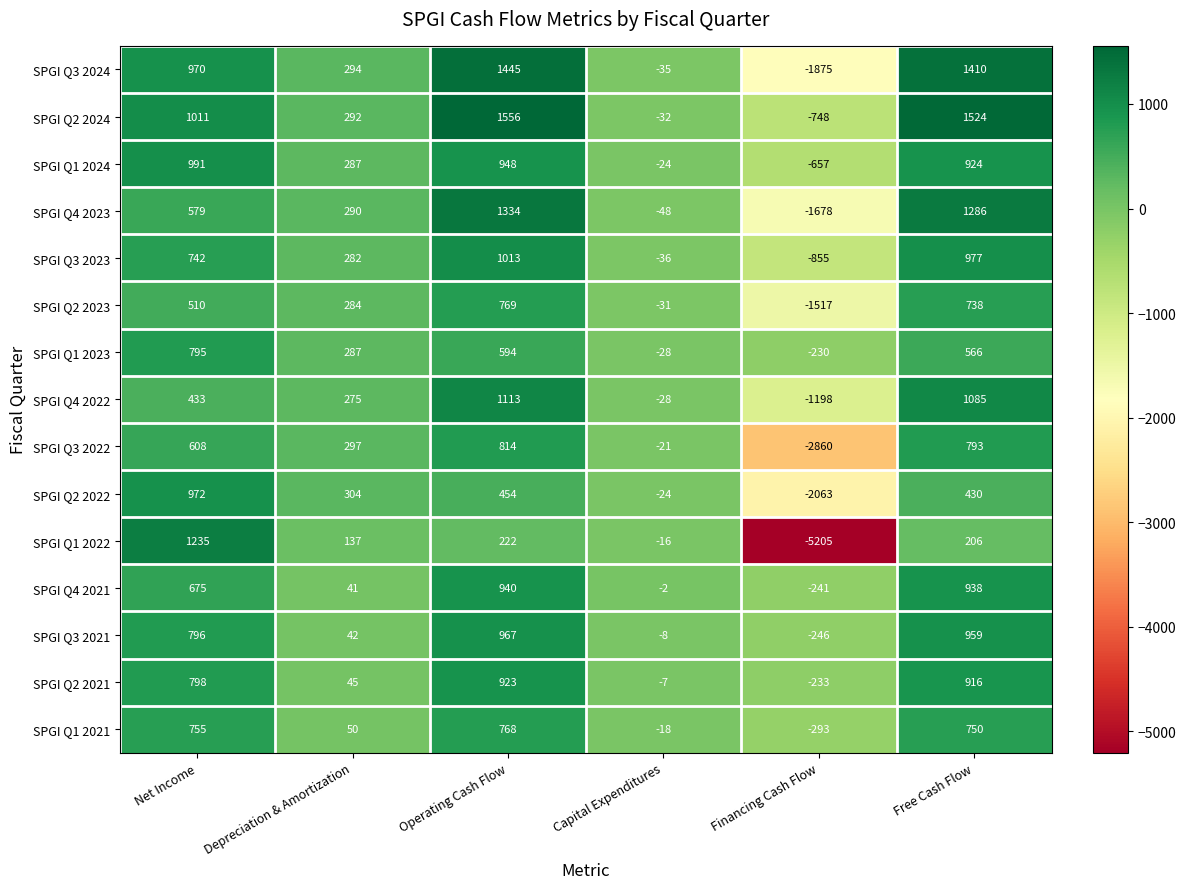

Which category has the lowest value in the SPGI Q1 2024 series?

Financing Cash Flow